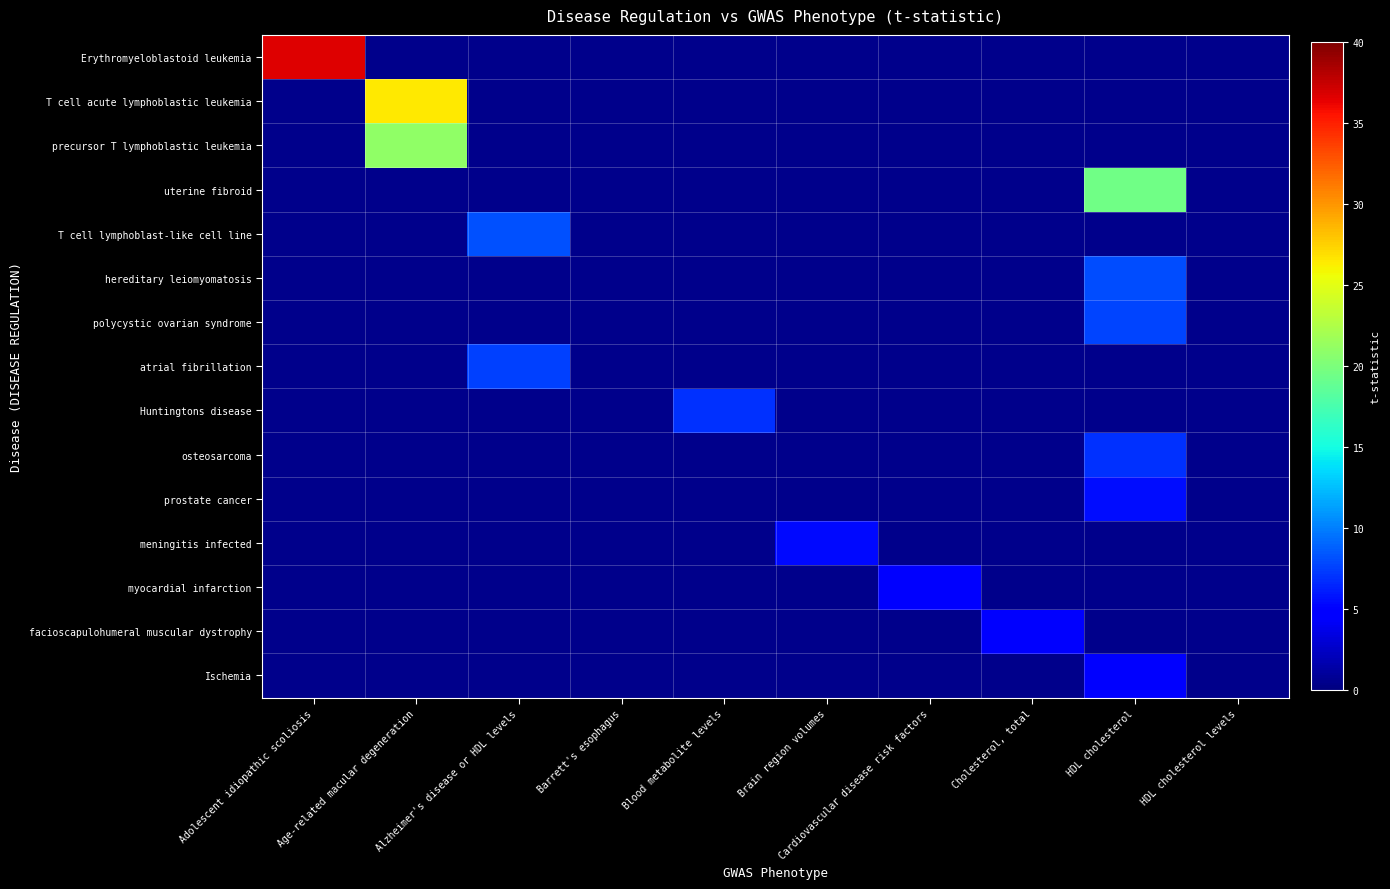

How many series are shown in this chart?

15